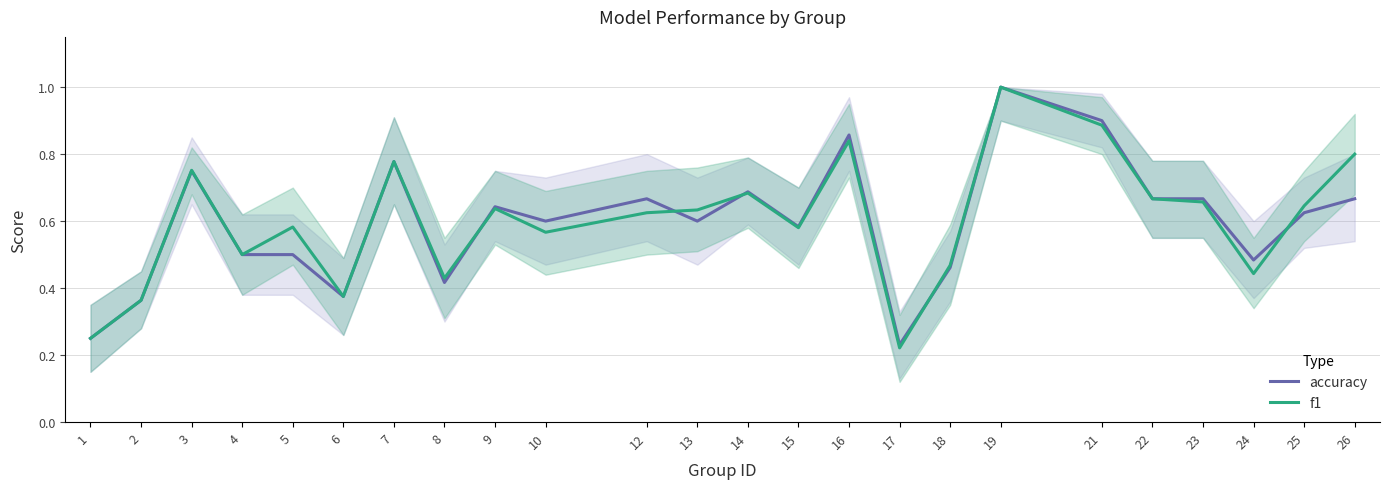

At how many categories does at least one series exceed 0?

24